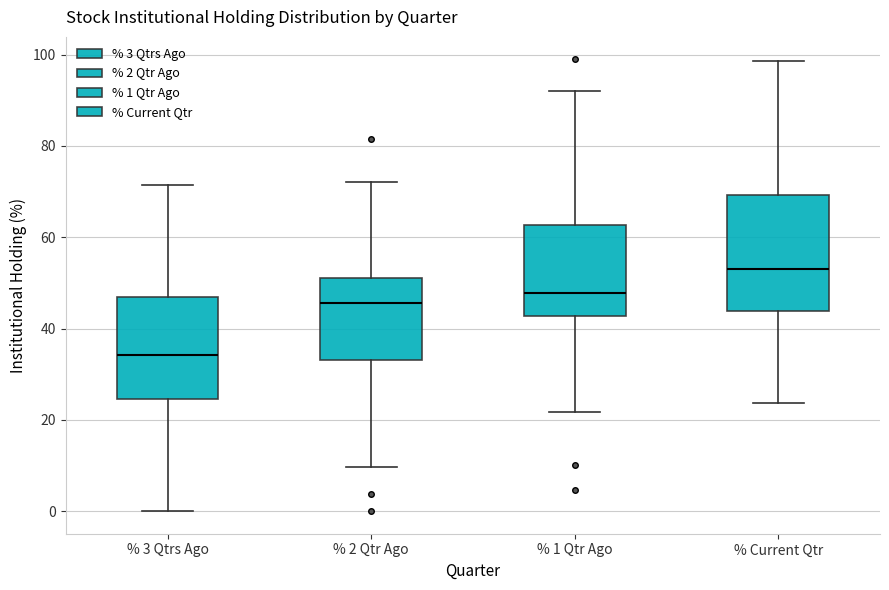

Reading left to right, read every box against the y-axis: the position of its median line, the range the box covers, and the ends of its whiskers. The values are not printed on the chart, so give them approximately, as read against the axis.

% 3 Qtrs Ago: median 34, box 24 to 46, whiskers 0 to 72
% 2 Qtr Ago: median 46, box 34 to 52, whiskers 10 to 72
% 1 Qtr Ago: median 48, box 42 to 62, whiskers 22 to 92
% Current Qtr: median 54, box 44 to 70, whiskers 24 to 98